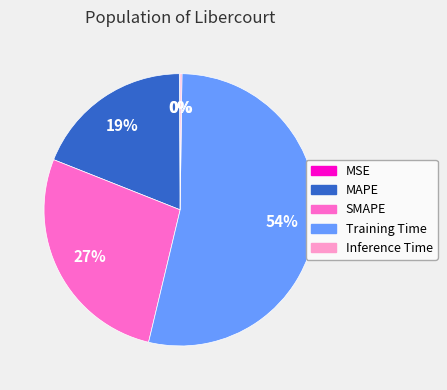

Does any single category account for the majority?

Yes